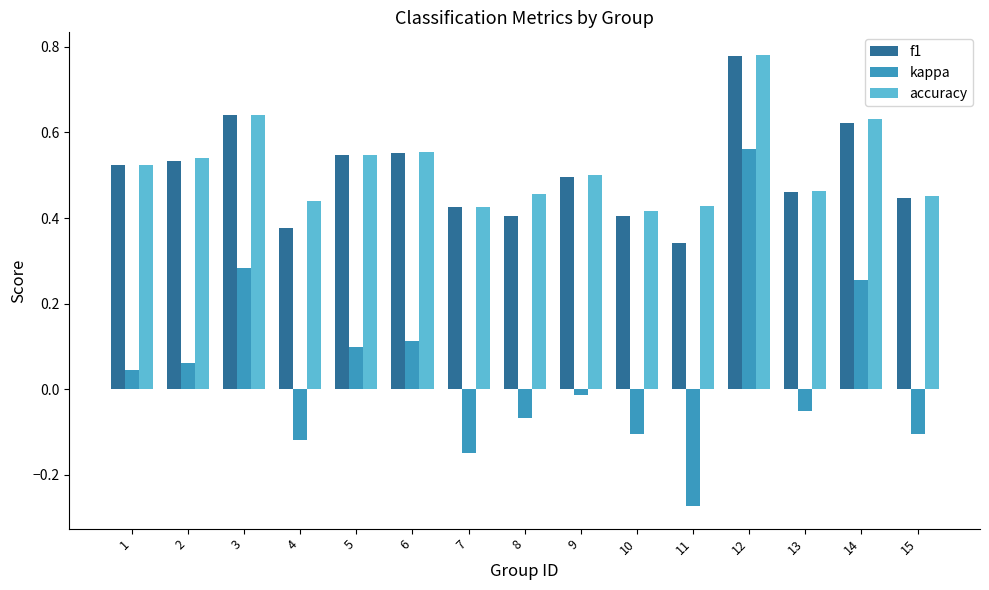

What is the sum of all accuracy values?

7.8